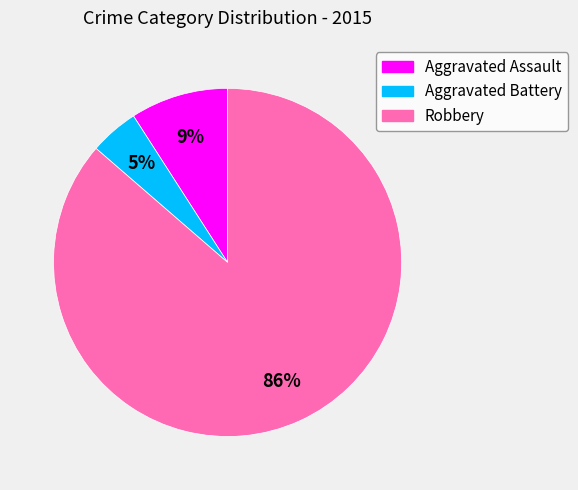

To the nearest percent, what portion does Aggravated Battery represent?

5%